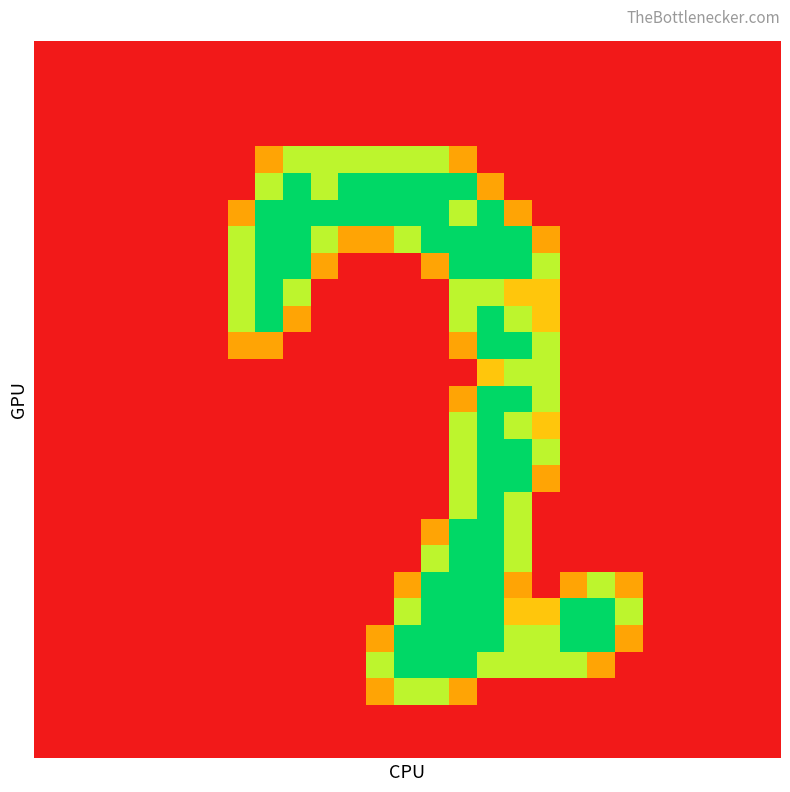

How many series are shown in this chart?

27